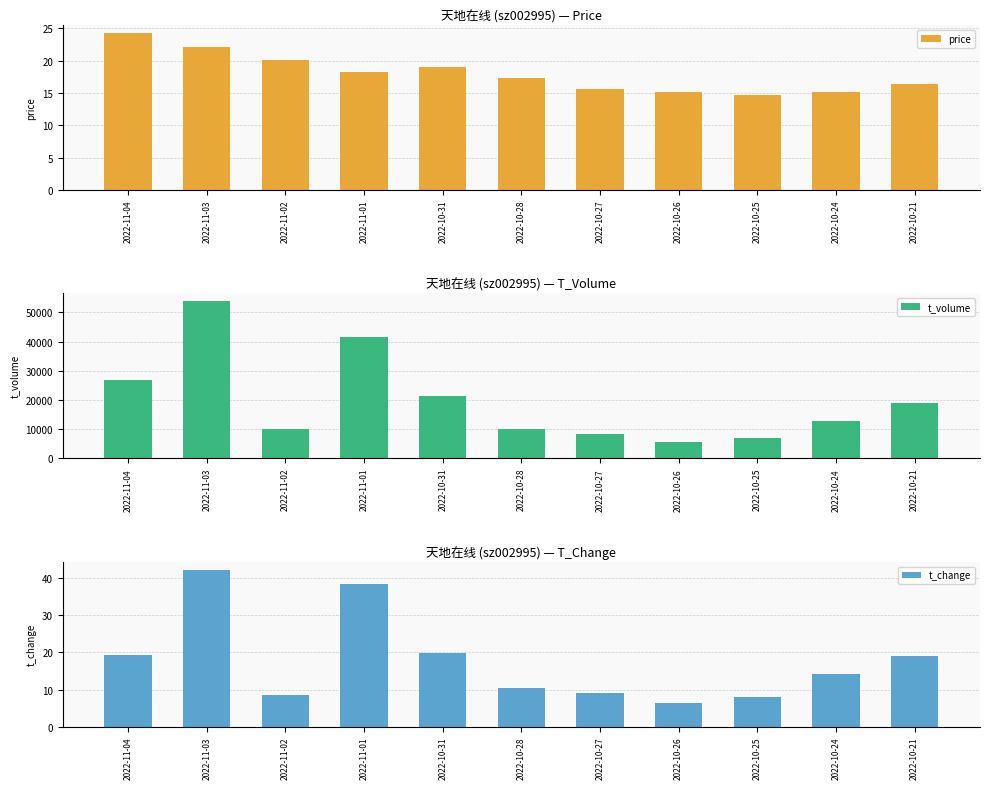

The t_change series shows 10.3 at 2022-10-28. True or false?

True